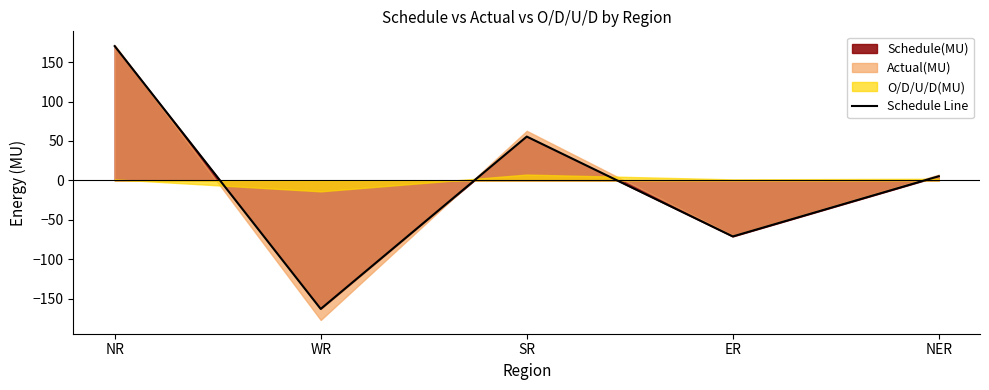

What position from the right is SR?

3